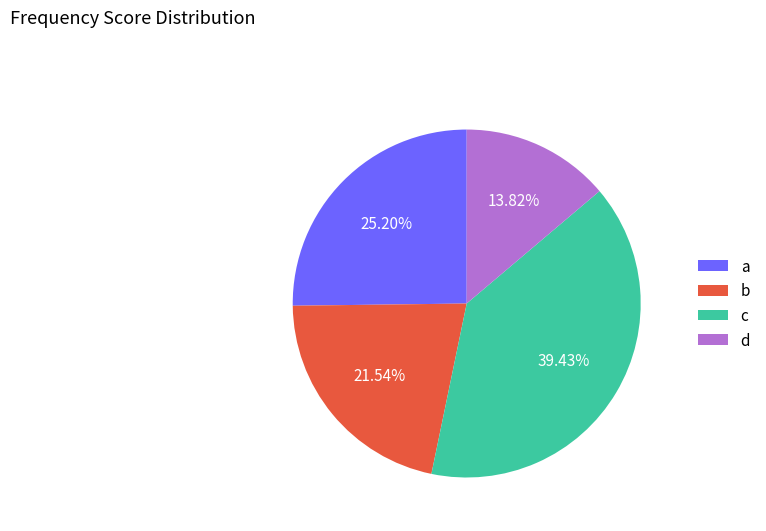

What is the total percentage of d and b?

35.4%